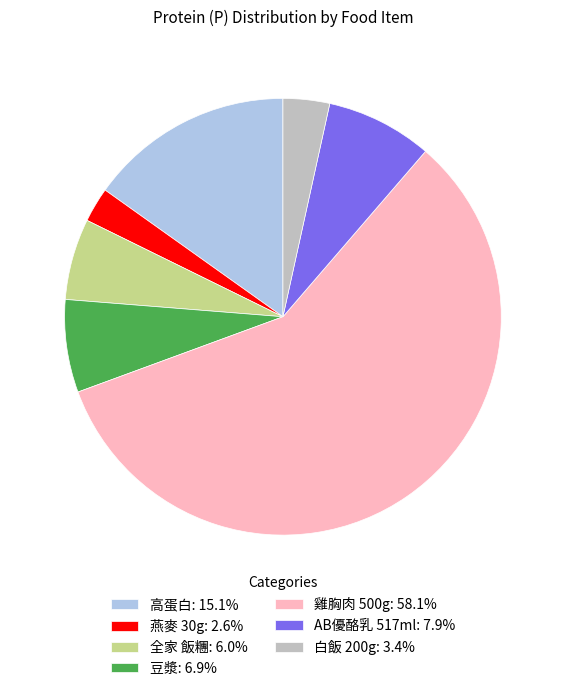

Which category accounts for the majority?

雞胸肉 500g